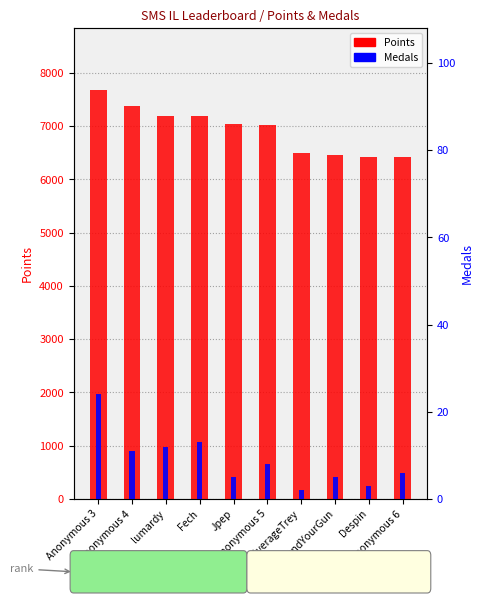

At which label is Points closest to 7054?

Jpep